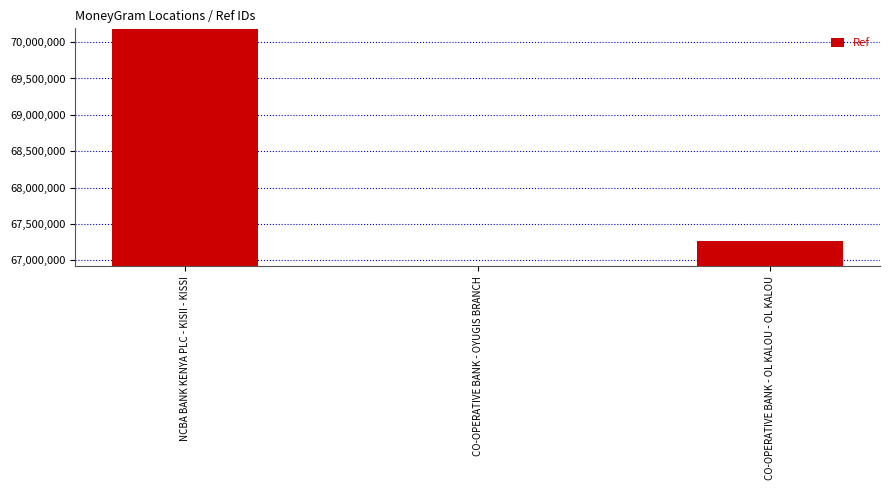

At which label is the value closest to 68553896?

CO-OPERATIVE BANK - OL KALOU - OL KALOU